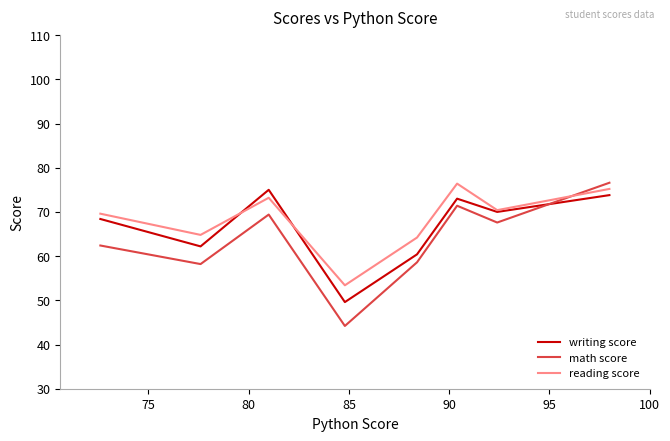

What is the maximum value for math score?

76.6